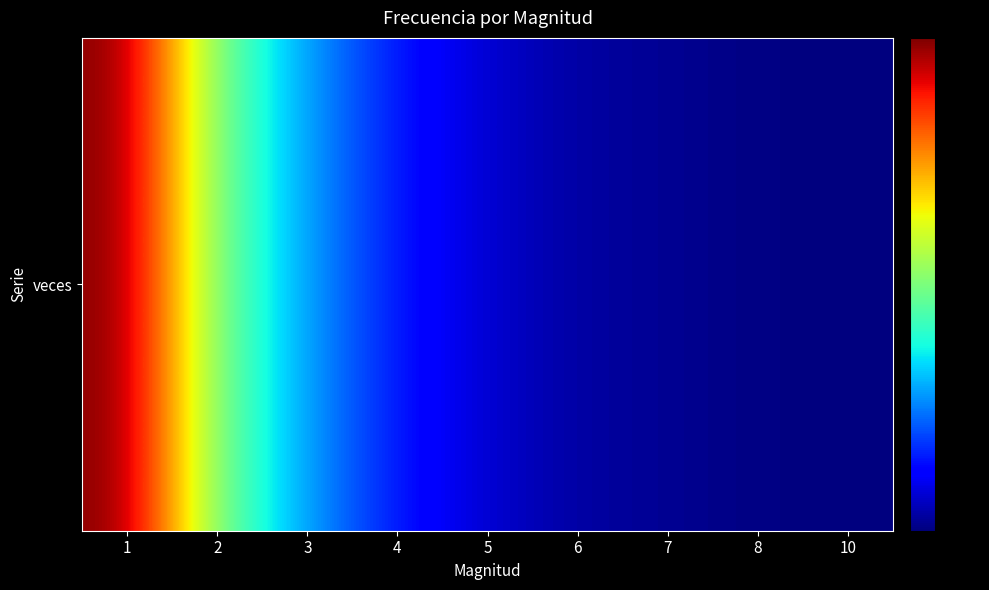

List the labels in order of value, largest first.

1, 2, 3, 4, 5, 6, 7, 8, 10